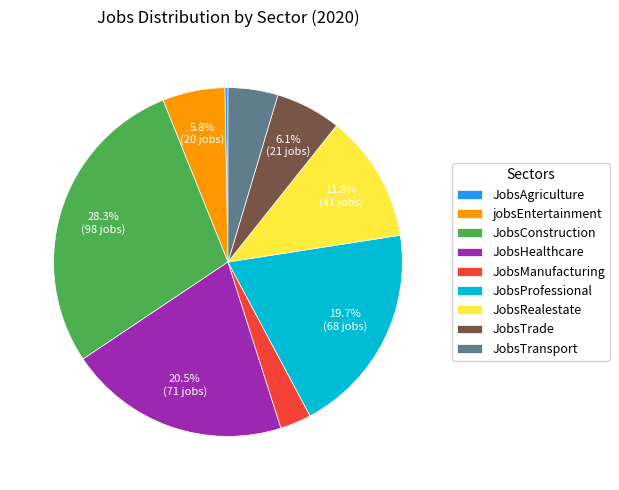

Does any single category account for the majority?

No